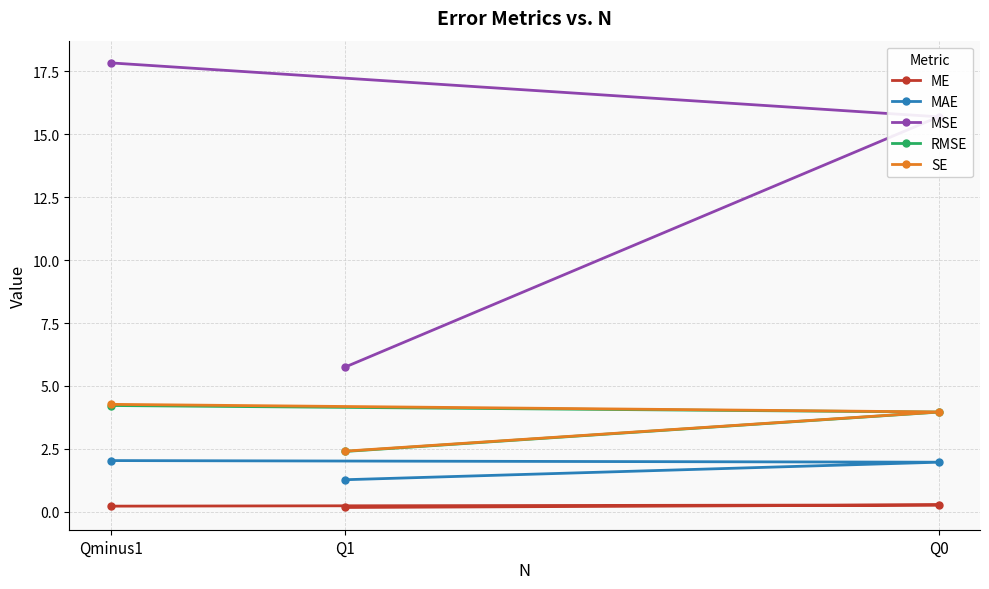

The MSE series shows 29.9 at Qminus1. True or false?

False